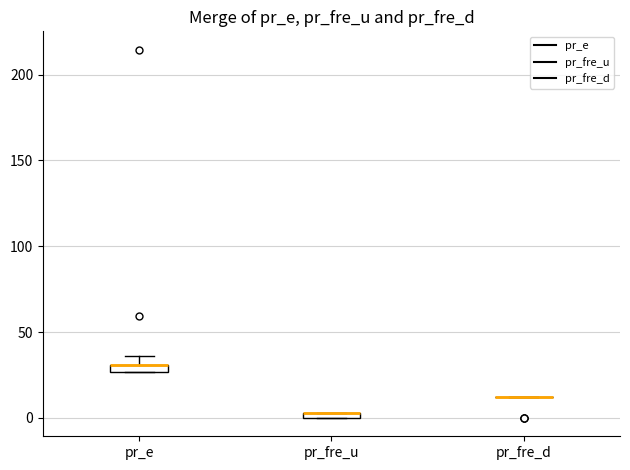

Where is the lower edge of the box for pr_fre_u on the y-axis? The values are not printed on the chart, so give them approximately, as read against the axis.

0